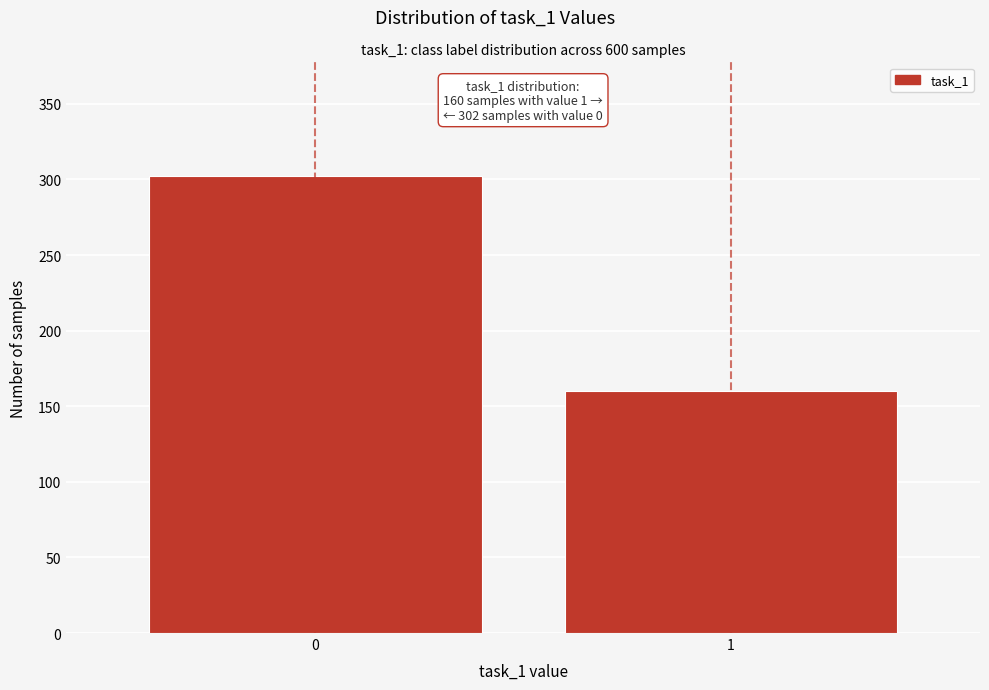

Reading right to left, what are all the values shown in this chart?

160	302